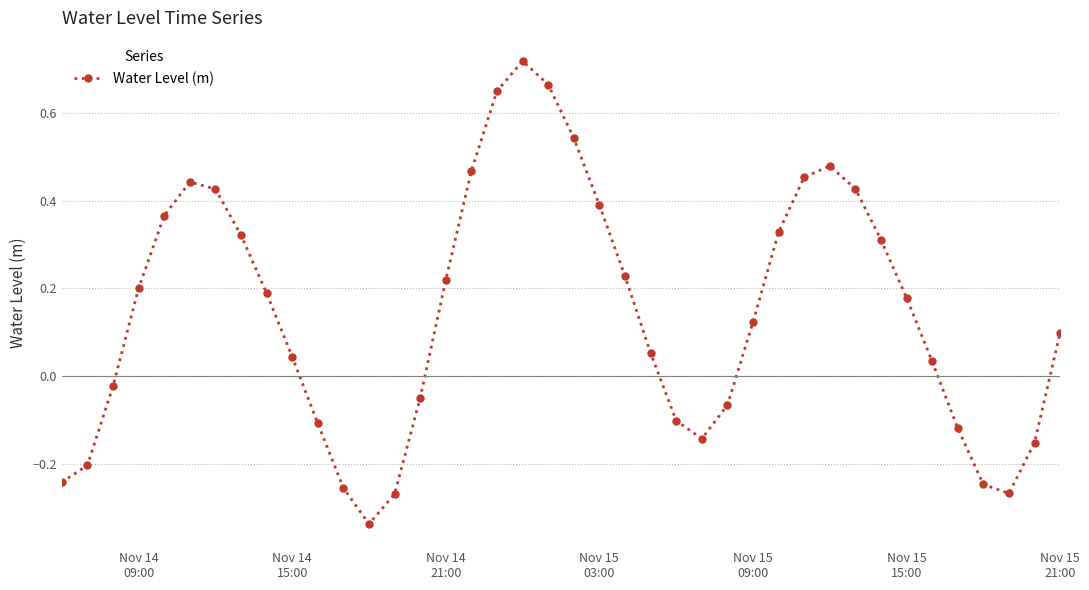

How many values exceed 0?

25